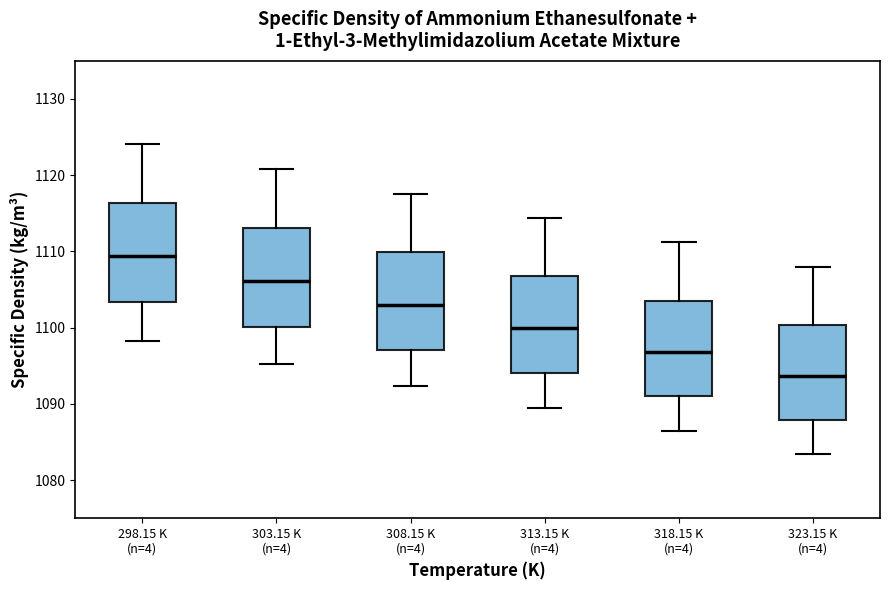

Reading left to right, read every box against the y-axis: the position of its median line, the range the box covers, and the ends of its whiskers. The values are not printed on the chart, so give them approximately, as read against the axis.

298.15 K (n=4): median 1109, box 1103 to 1116, whiskers 1098 to 1124
303.15 K (n=4): median 1106, box 1100 to 1113, whiskers 1095 to 1121
308.15 K (n=4): median 1103, box 1097 to 1110, whiskers 1092 to 1118
313.15 K (n=4): median 1100, box 1094 to 1107, whiskers 1089 to 1114
318.15 K (n=4): median 1097, box 1091 to 1104, whiskers 1086 to 1111
323.15 K (n=4): median 1094, box 1088 to 1100, whiskers 1083 to 1108